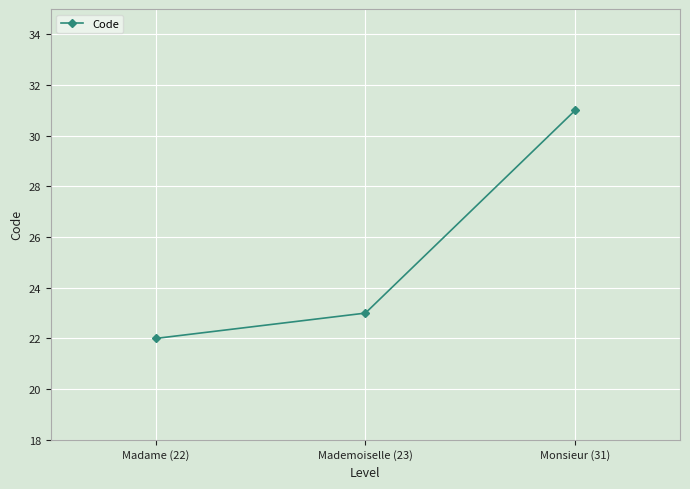

What is the value of the 2nd point from the left?

23